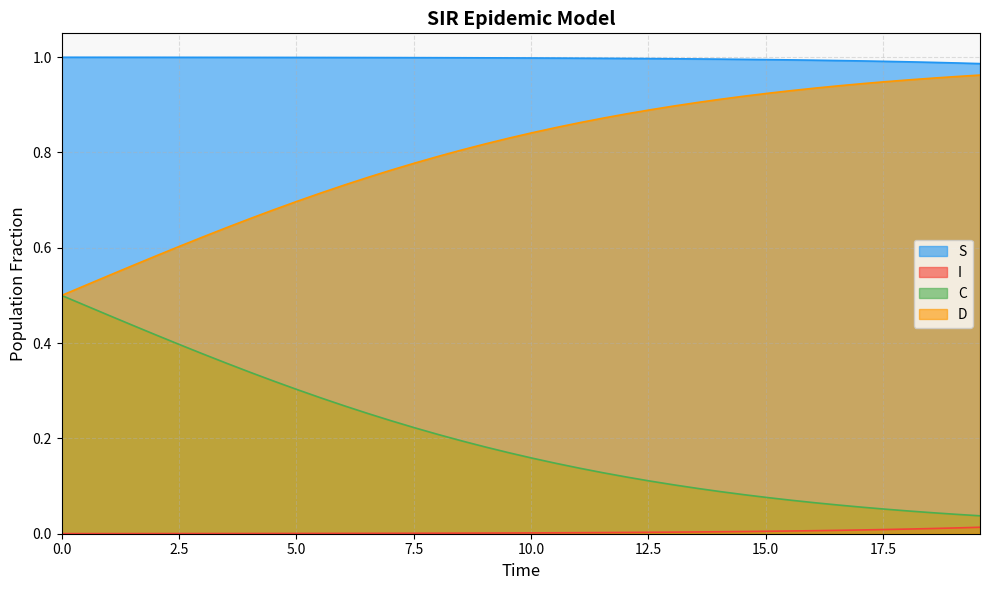

Which series has the largest total across all categories?

S